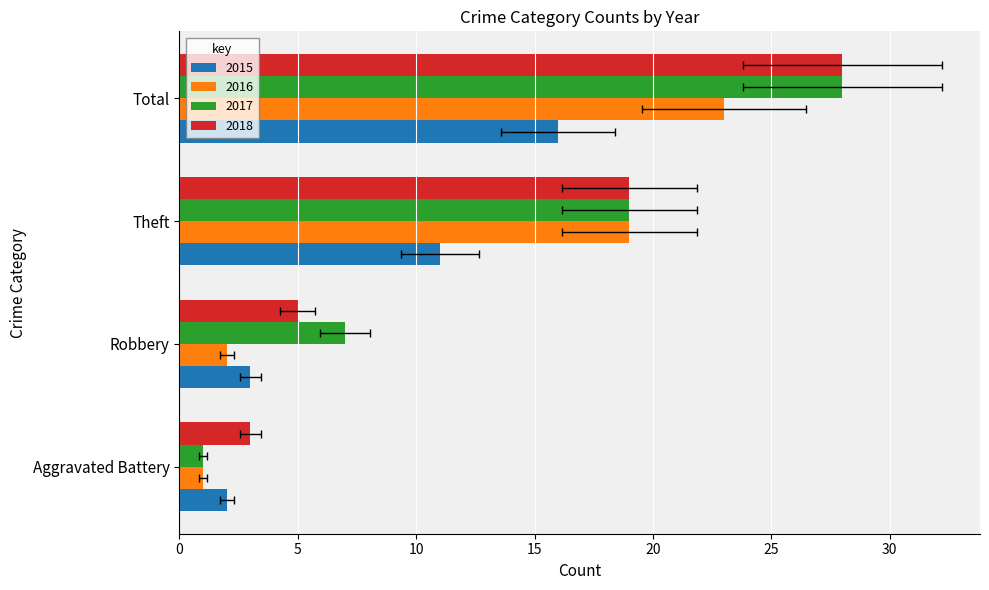

What is the difference between the second highest and second lowest values in the 2015 series?

8